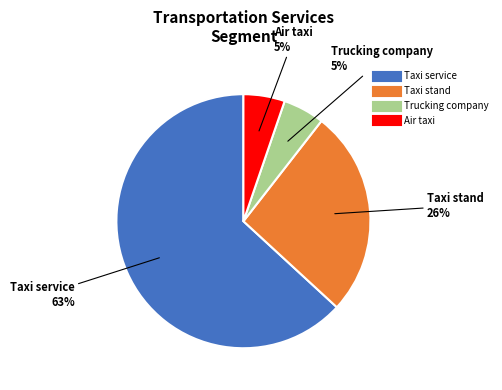

To the nearest percent, what is the average slice percentage?

25%